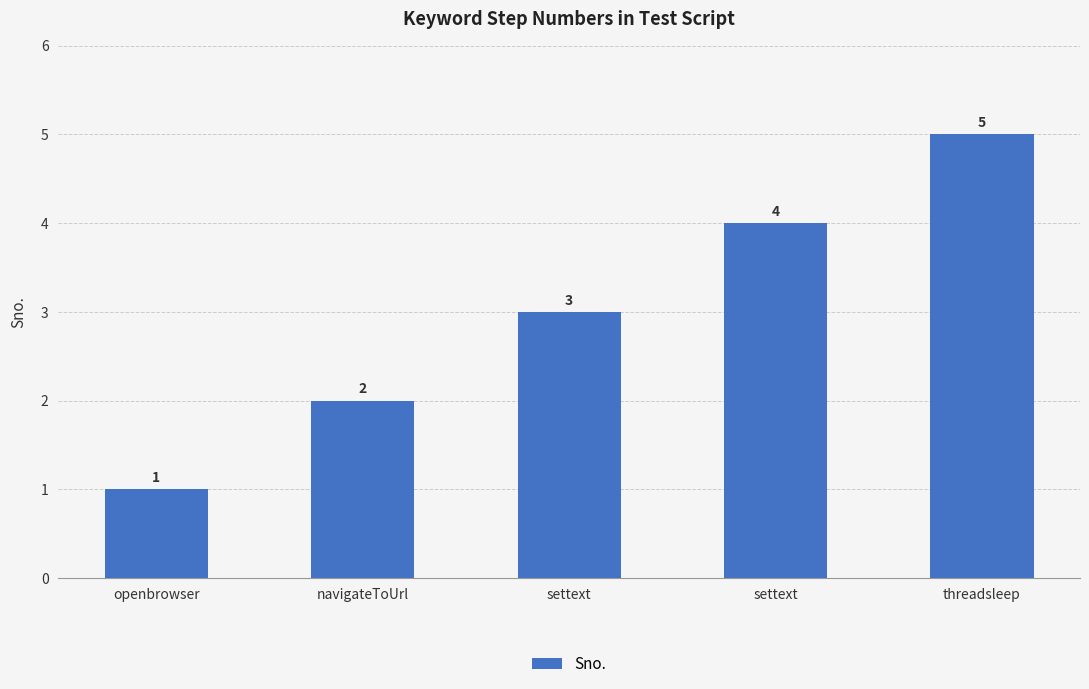

What is the average value?

3